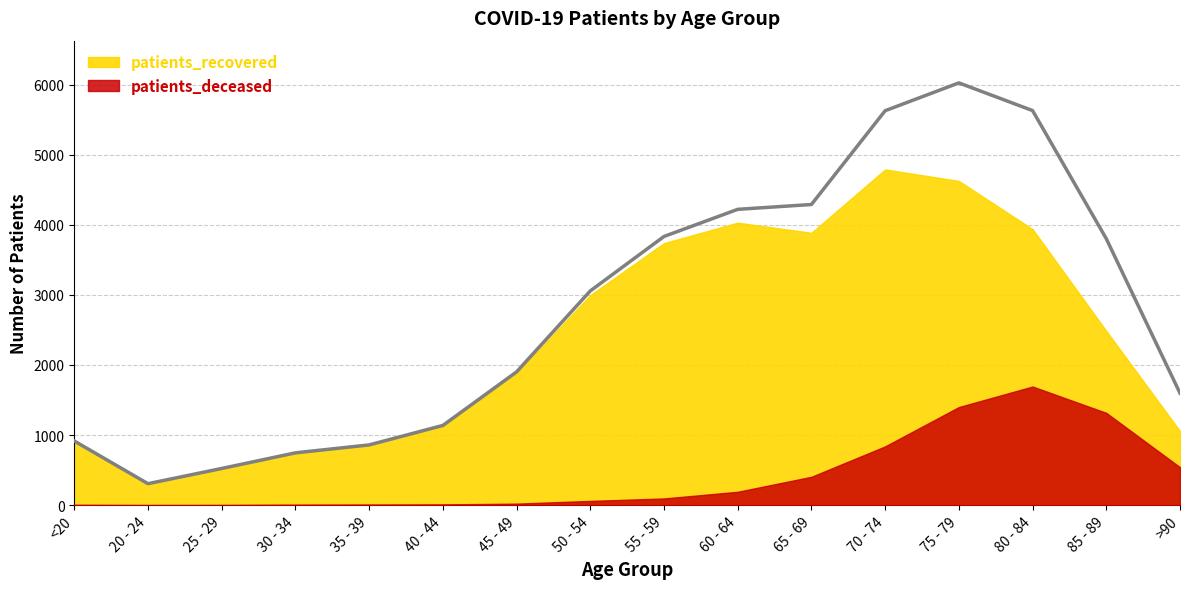

What is the highest value of the patients_recovered series?

4789